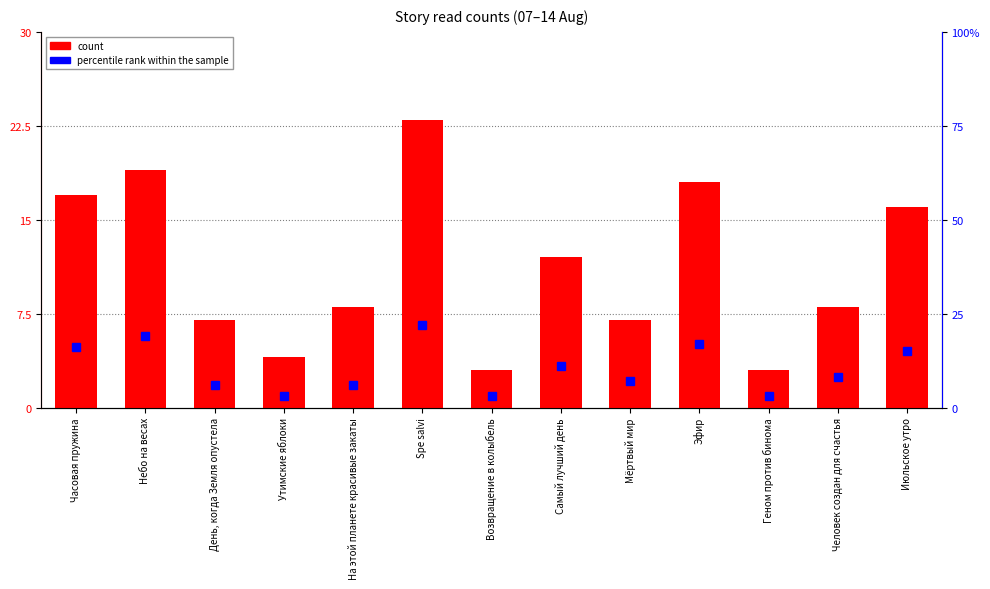

What is the value of the 2nd bar from the left?

19